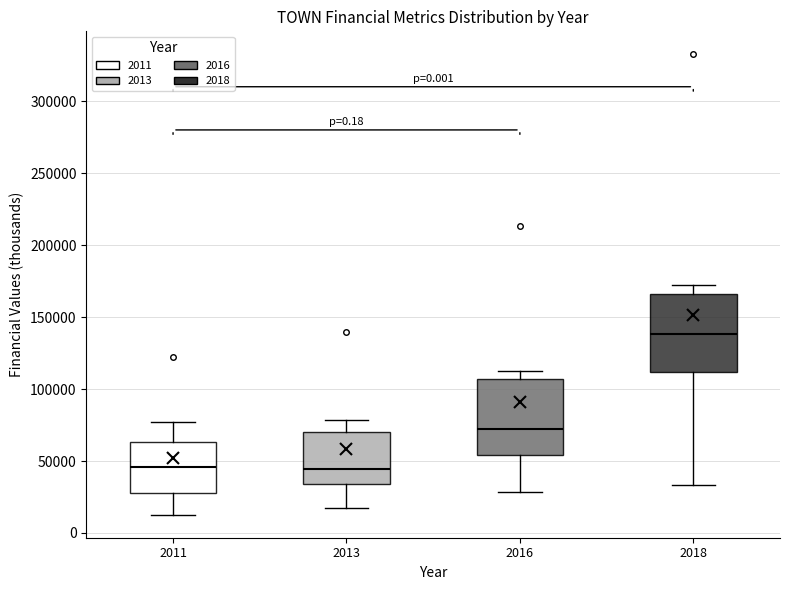

Reading left to right, read every box against the y-axis: the position of its median line, the range the box covers, and the ends of its whiskers. The values are not printed on the chart, so give them approximately, as read against the axis.

2011: median 45000, box 30000 to 65000, whiskers 15000 to 75000
2013: median 45000, box 35000 to 70000, whiskers 15000 to 80000
2016: median 70000, box 55000 to 105000, whiskers 30000 to 115000
2018: median 140000, box 110000 to 165000, whiskers 35000 to 170000